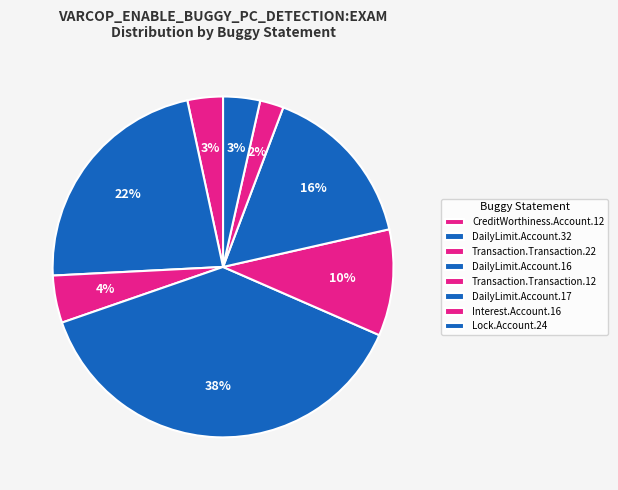

To the nearest percent, what portion does DailyLimit.Account.32 represent?

22%